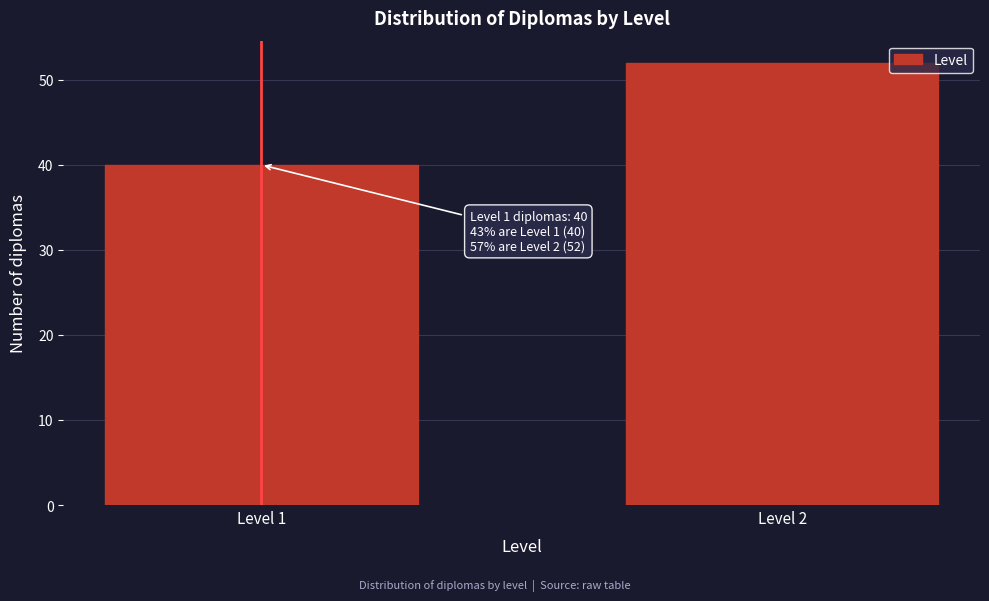

Reading right to left, list all the values displayed in this chart.

Level 2=52	Level 1=40